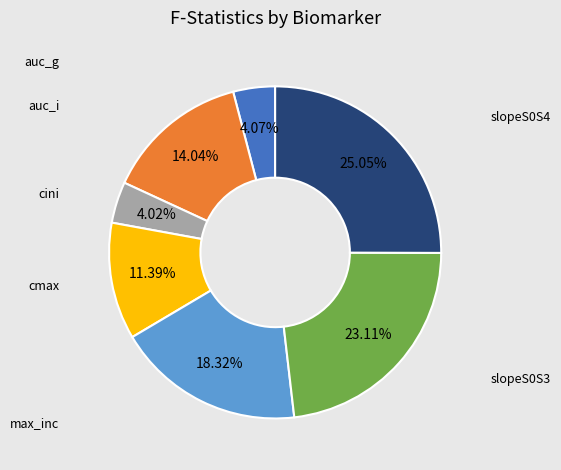

How many slices are in this pie chart?

7